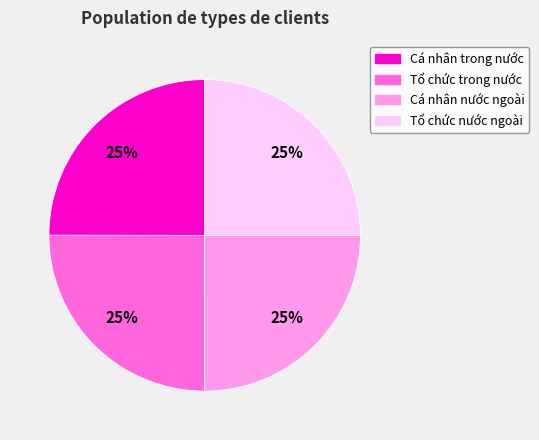

To the nearest percent, what portion does Tổ chức nước ngoài represent?

25%